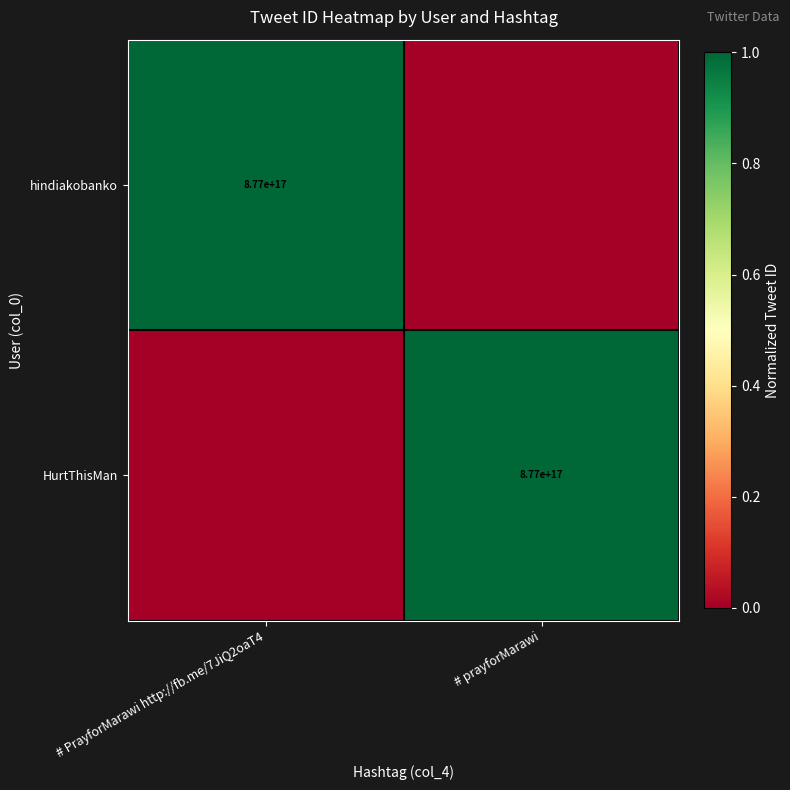

True or false: HurtThisMan has a value of 602795877232394496 at # prayforMarawi.

False